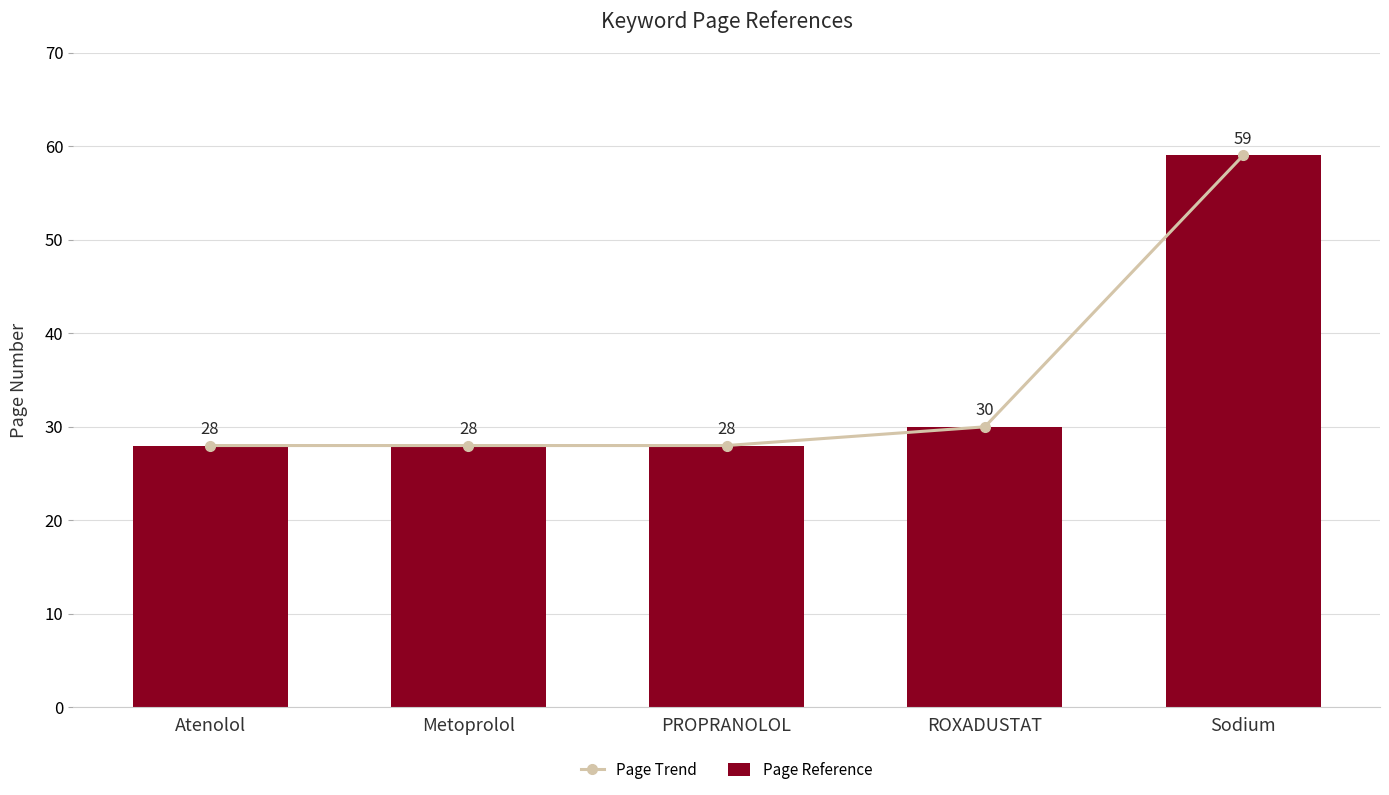

What is the value of the Page Trend bar at the 5th from the left?

59